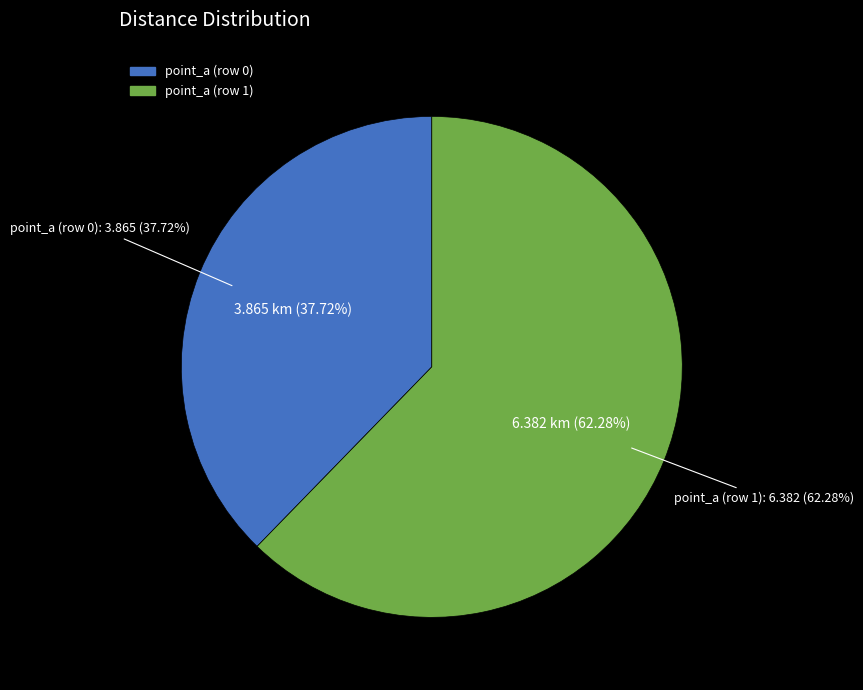

How many segments does this pie chart have?

2